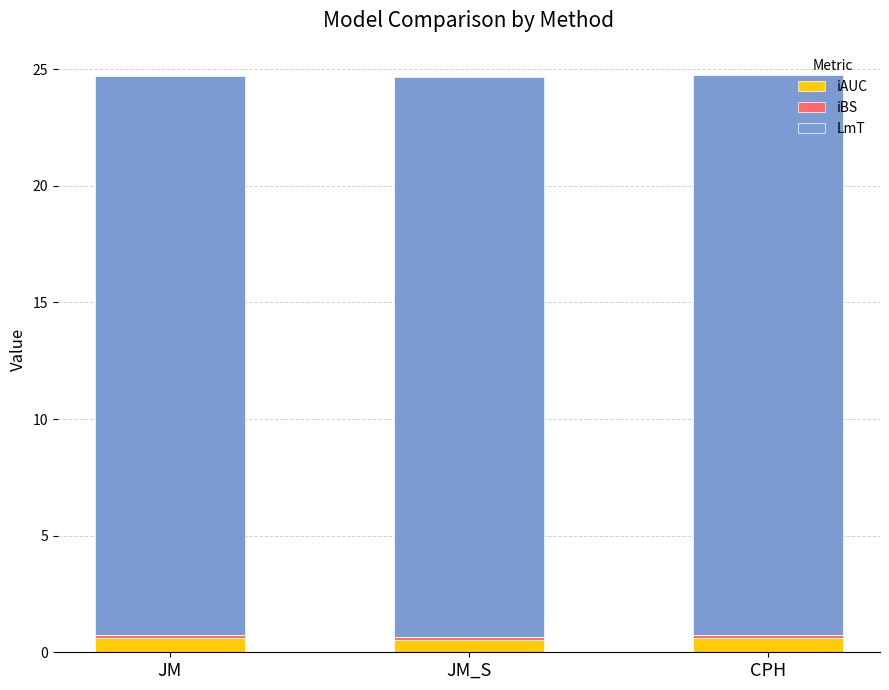

The iAUC series shows 0.6 at CPH. True or false?

True